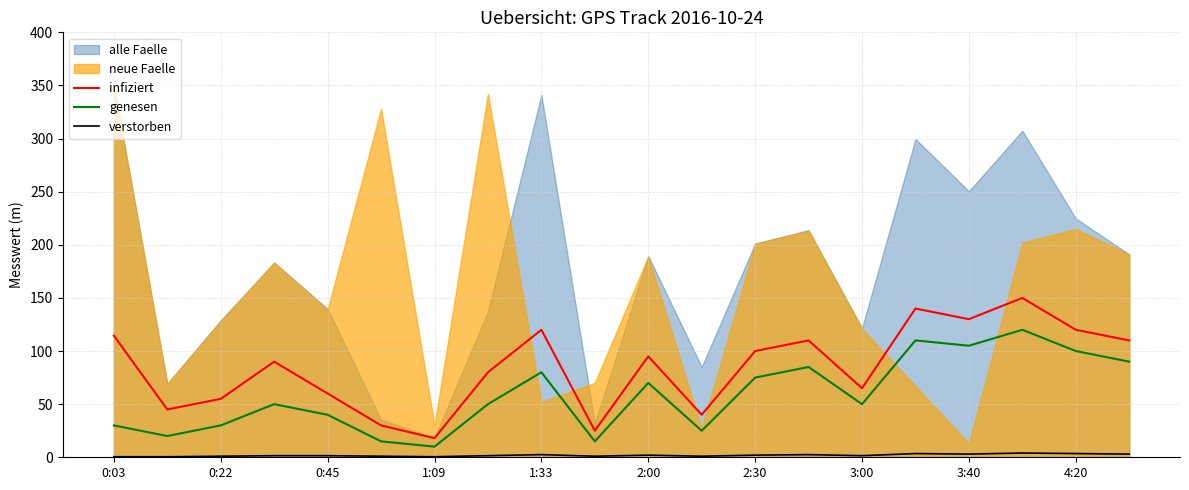

True or false: verstorben and genesen intersect in this chart.

False